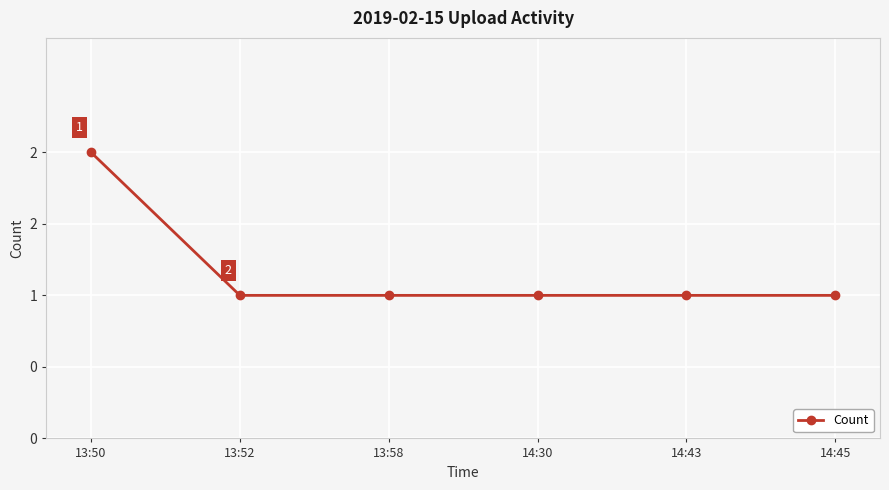

The chart shows a value of 1 at 13:52. True or false?

True